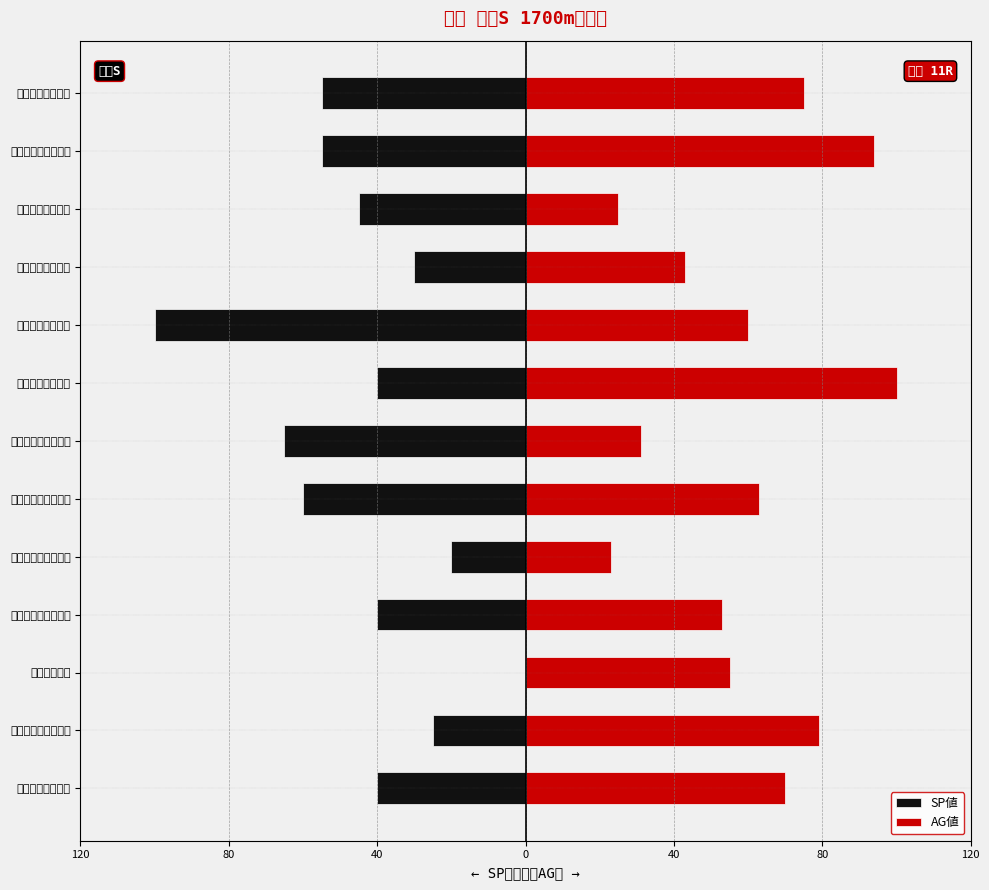

How many groups of bars are there?

13